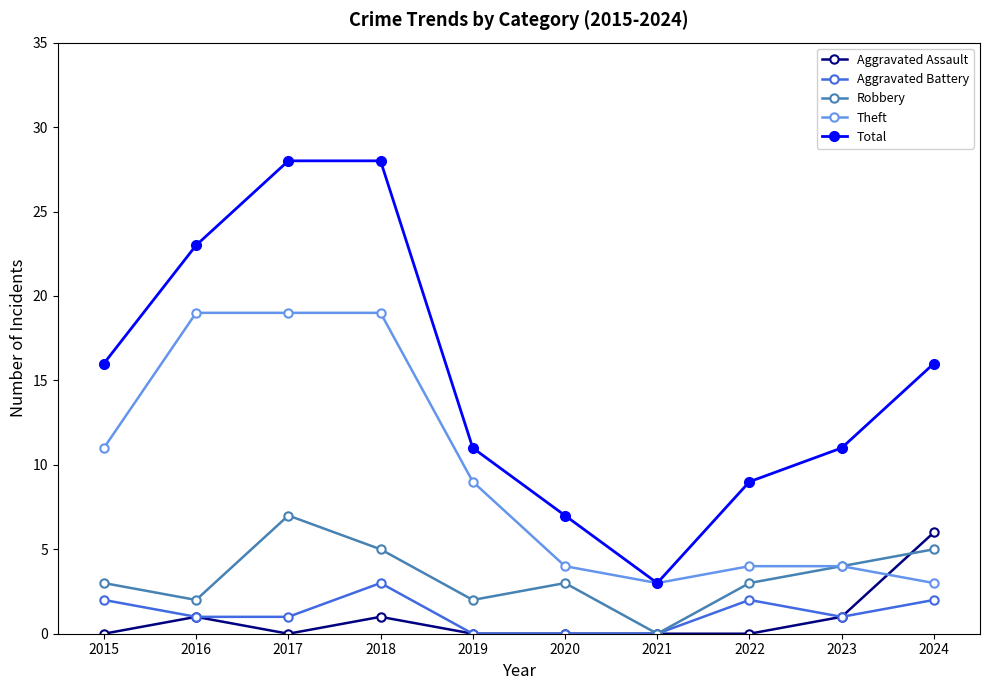

What is the greatest value displayed?

28